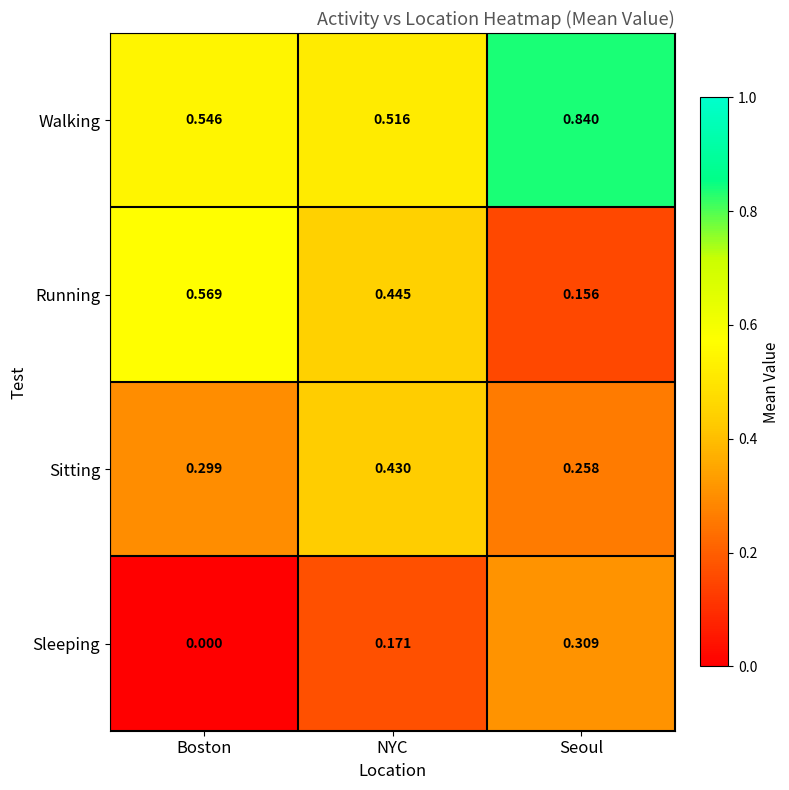

Which category has the lowest value across all series?

Boston